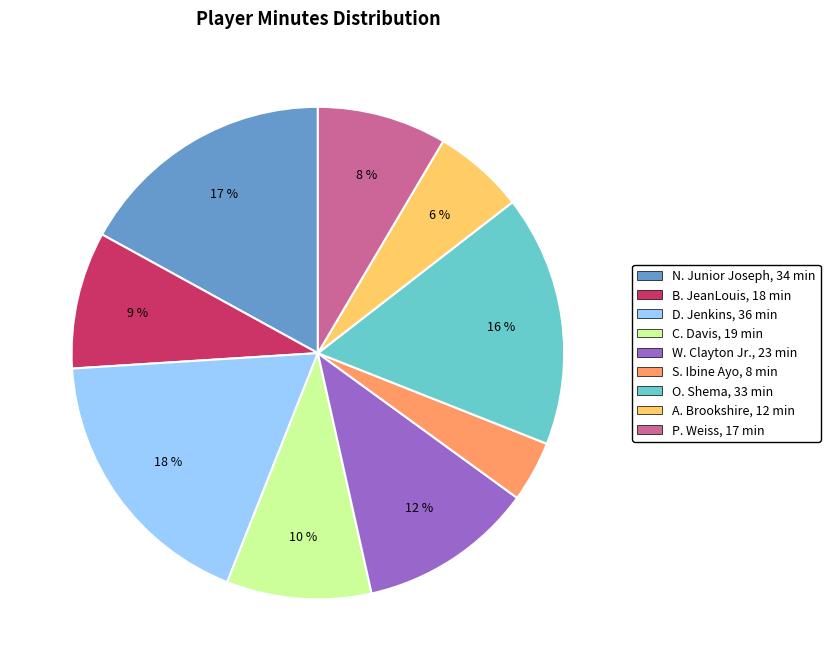

To the nearest percent, what is the combined percentage of C. Davis and A. Brookshire?

16%